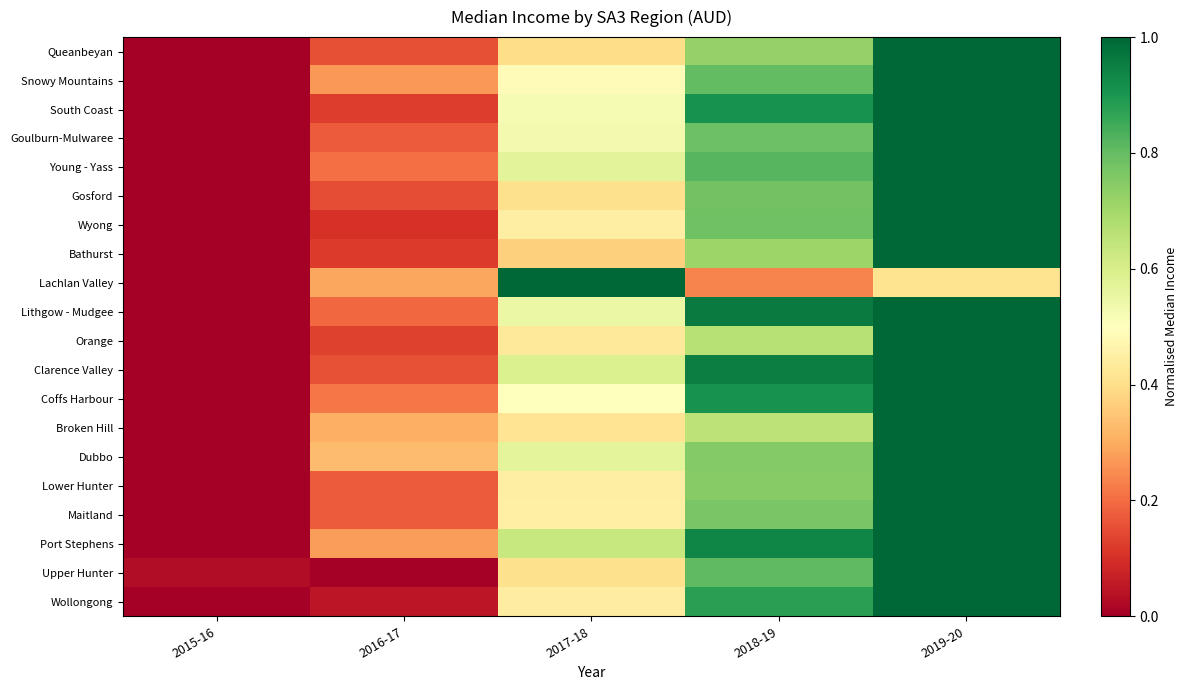

Which has a higher value, 2017-18 or 2015-16?

2017-18